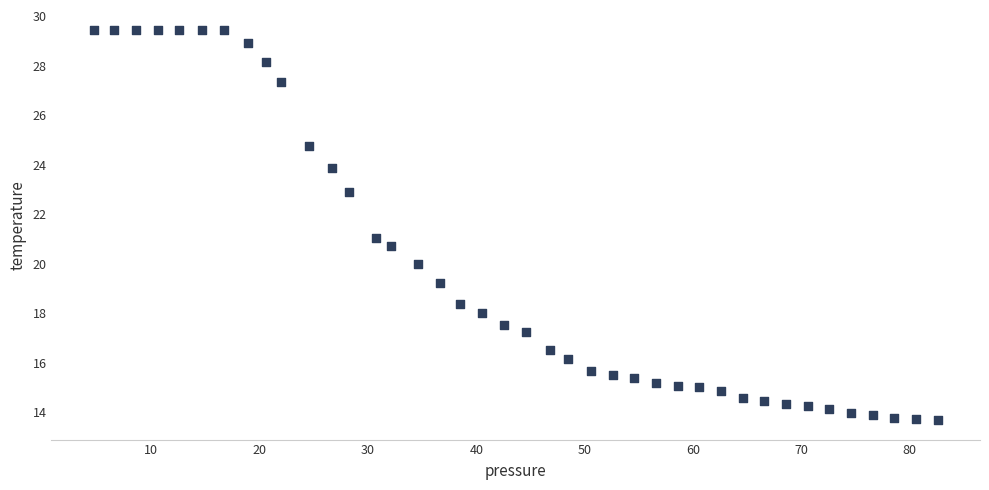

What is the range of X values (max minus min)?

77.9